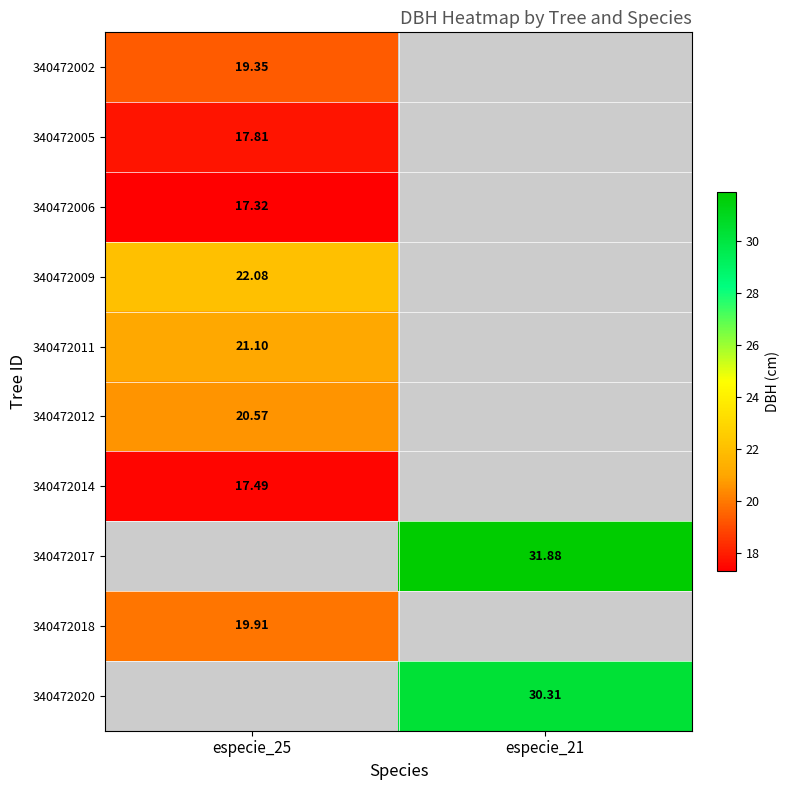

The value of 340472011 at especie_25 is 21.1. True or false?

True